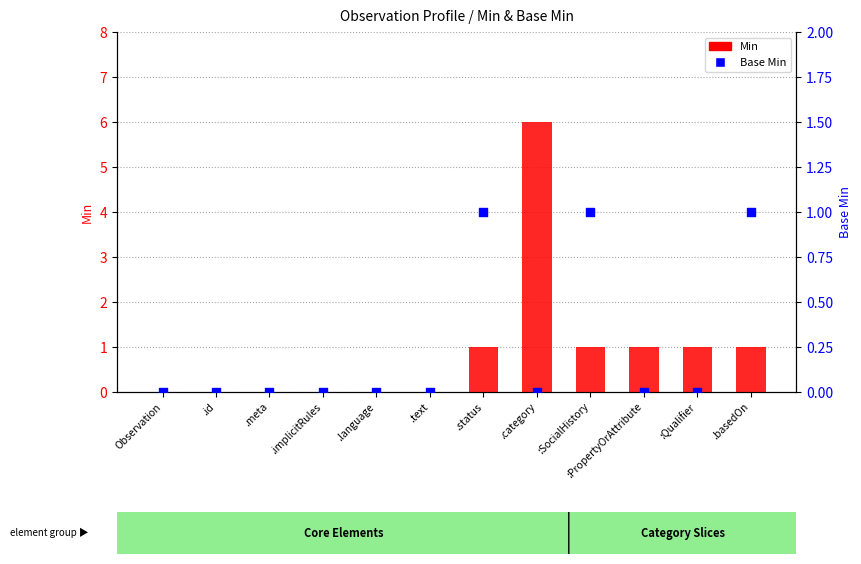

Which series has the largest Y range (max minus min)?

Min